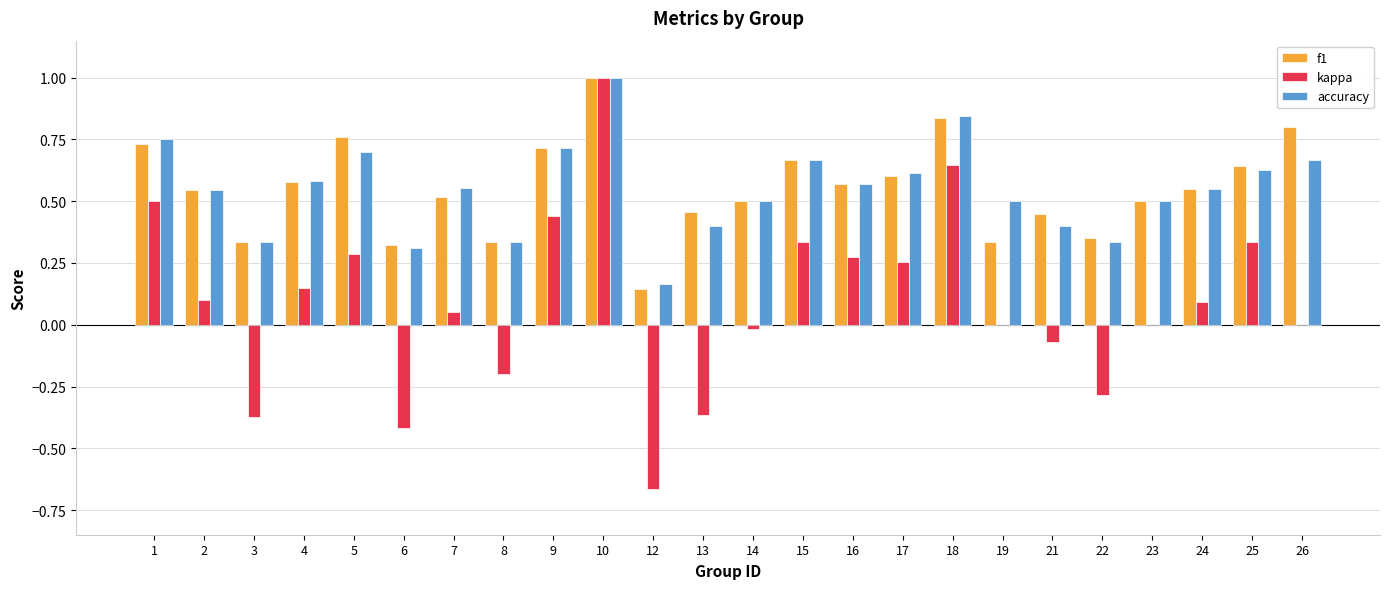

Which category has the highest value across all series?

10